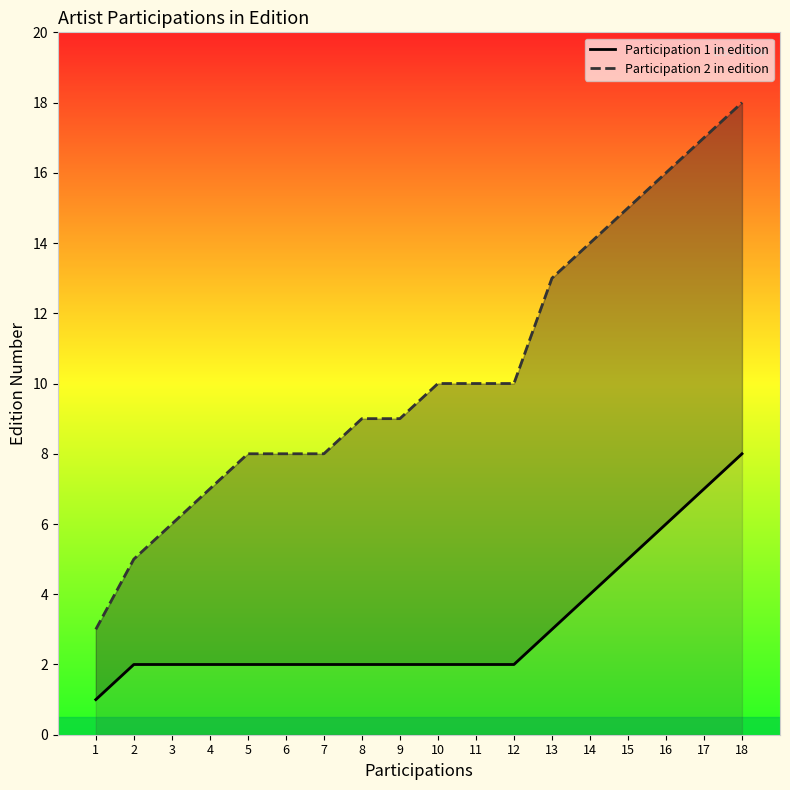

Reading left to right, list all the values displayed in this chart.

Participation 1 in edition: 1=1	2=2	3=2	4=2	5=2	6=2	7=2	8=2	9=2	10=2	11=2	12=2	13=3	14=4	15=5	16=6	17=7	18=8
Participation 2 in edition: 1=3	2=5	3=6	4=7	5=8	6=8	7=8	8=9	9=9	10=10	11=10	12=10	13=13	14=14	15=15	16=16	17=17	18=18